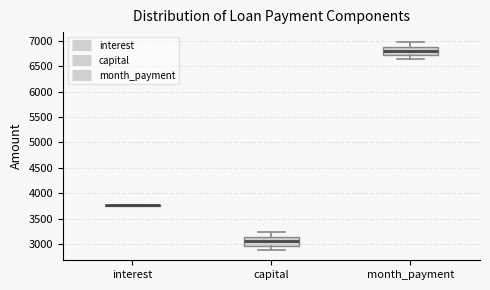

Reading left to right, transcribe this box plot: for each box, give where its median line is, the range the box spans, and where its two whiskers end, as read against the y-axis. The values are not printed on the chart, so give them approximately, as read against the axis.

interest: box collapsed to a line at 3750, whiskers 3750 to 3750
capital: median 3050, box 2950 to 3150, whiskers 2900 to 3250
month_payment: median 6800, box 6750 to 6900, whiskers 6650 to 6950